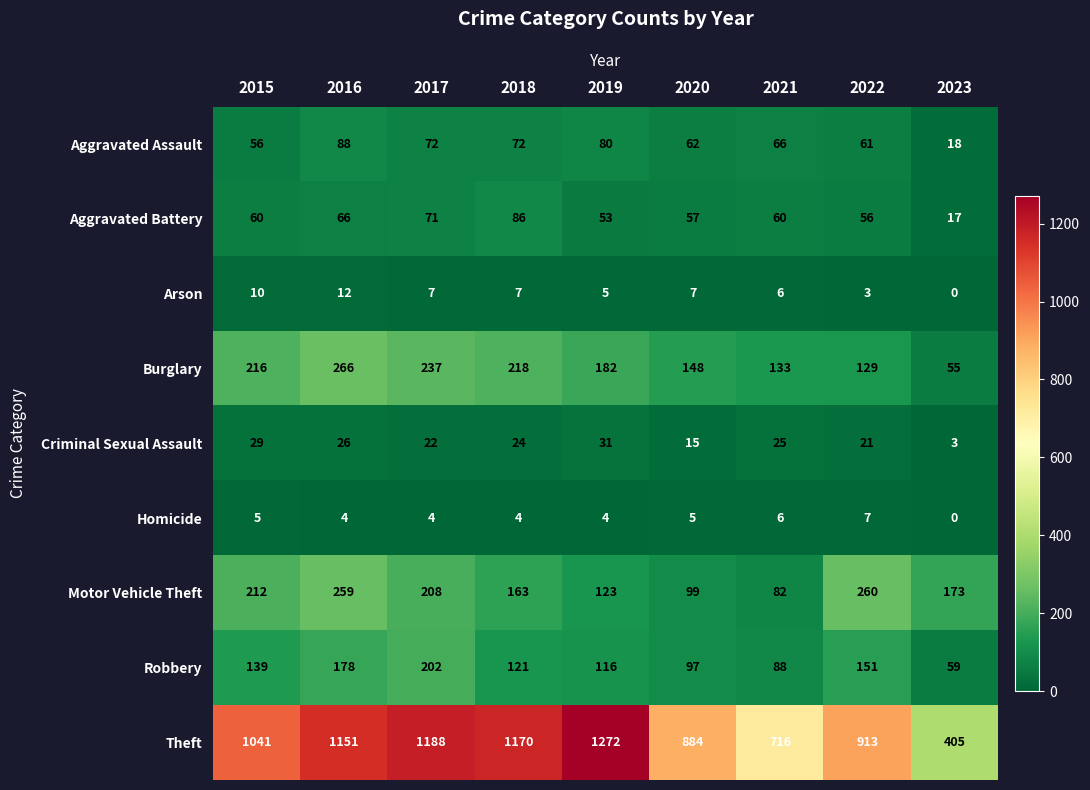

Rank the series by their maximum value, from lowest to highest.

Homicide, Arson, Criminal Sexual Assault, Aggravated Battery, Aggravated Assault, Robbery, Motor Vehicle Theft, Burglary, Theft